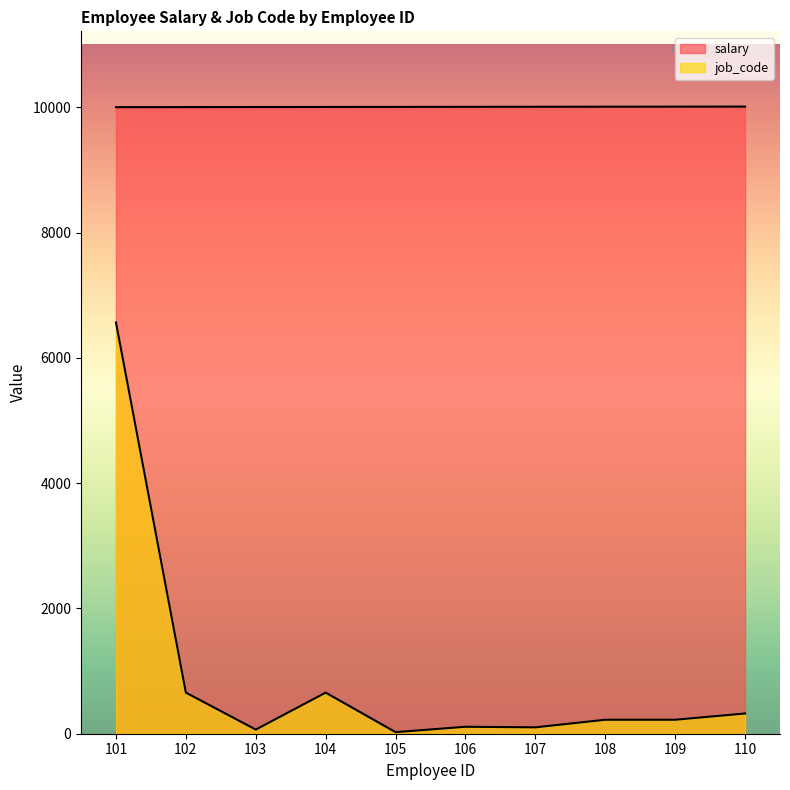

What is the greatest value displayed?

10010